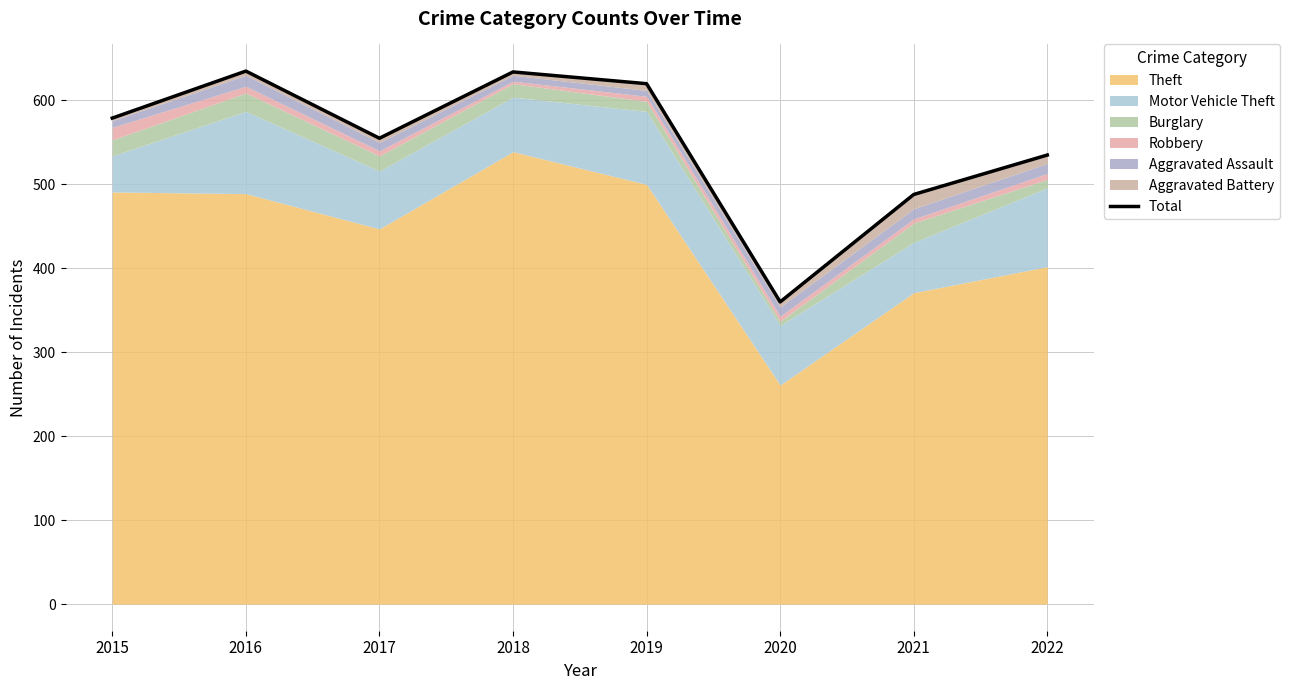

Reading left to right, list all the values displayed in this chart.

579	635	555	634	620	360	488	535